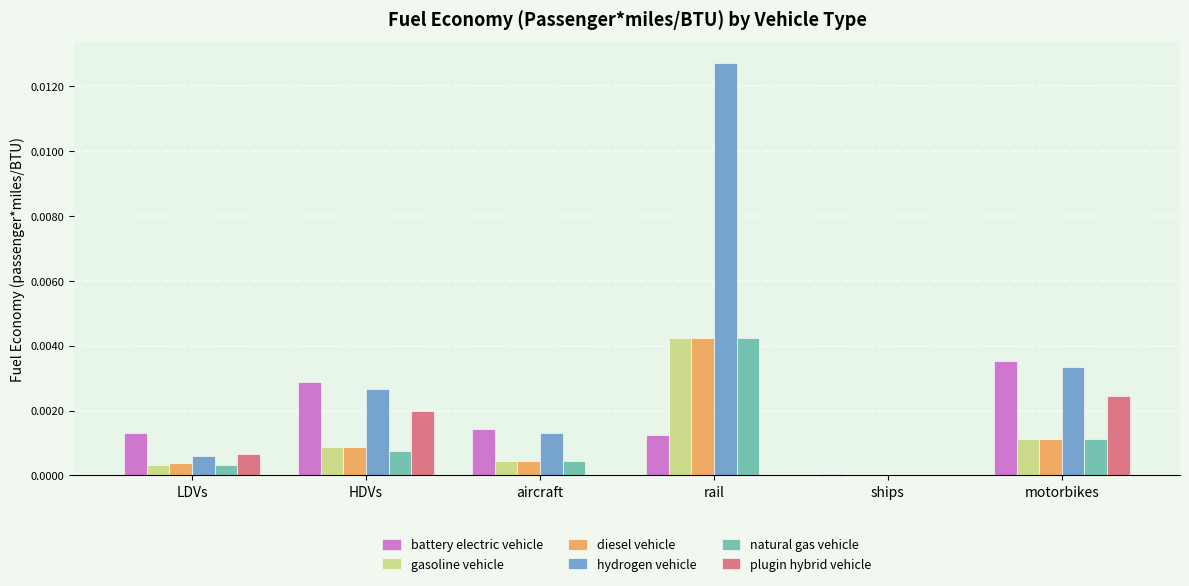

Where is hydrogen vehicle nearest to the value 0?

ships